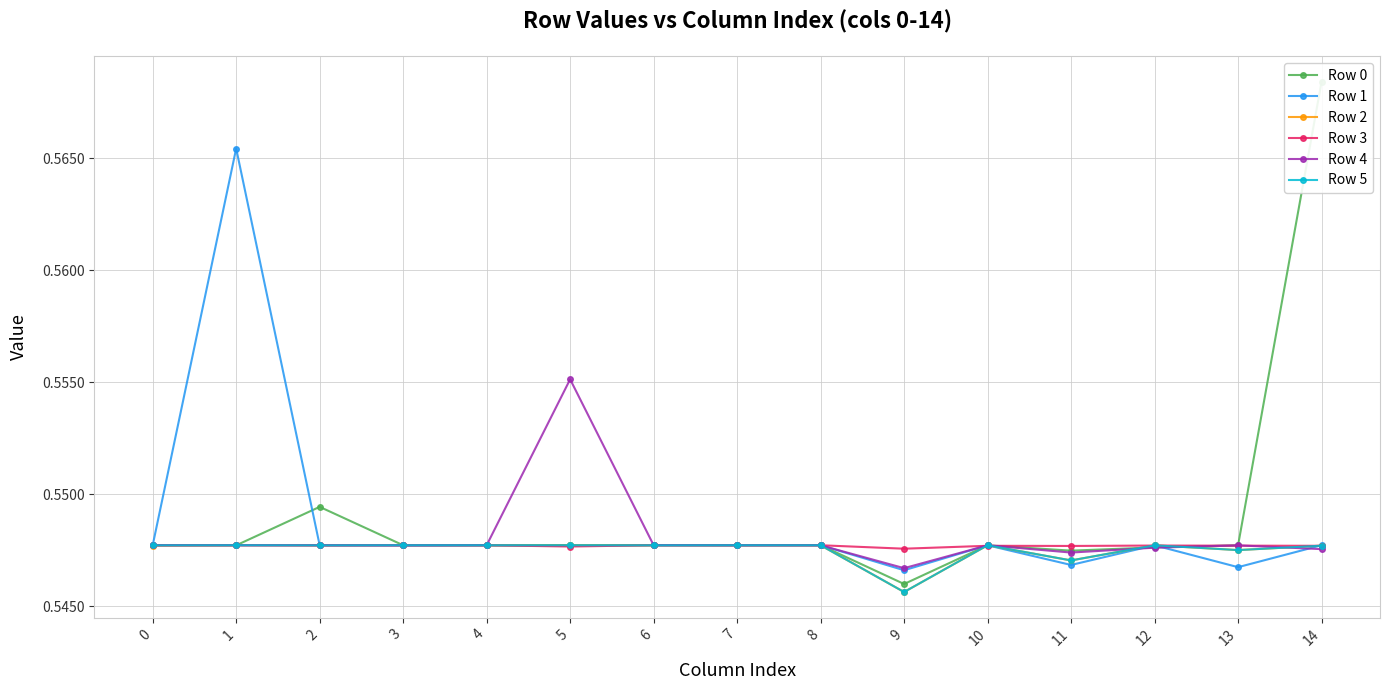

Which series has the largest total across all categories?

Row 0